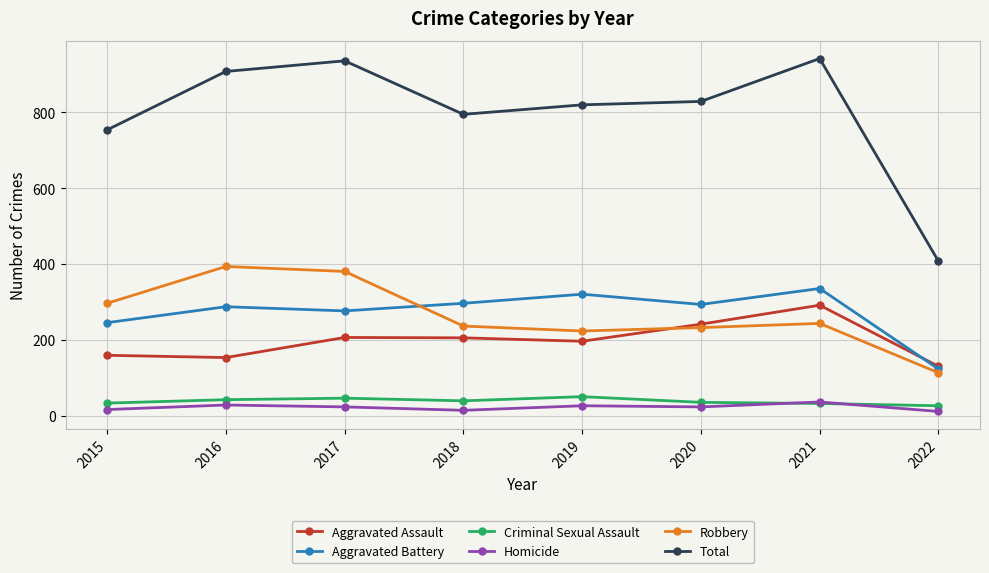

What is the sum of all Criminal Sexual Assault values?

311